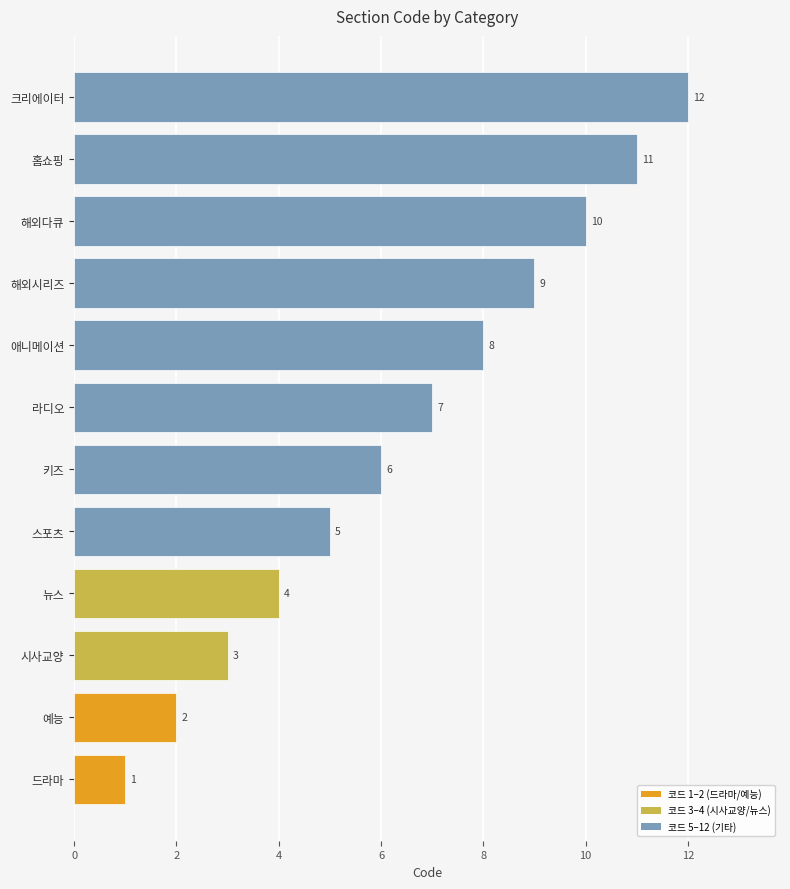

How many bars are there in total?

12